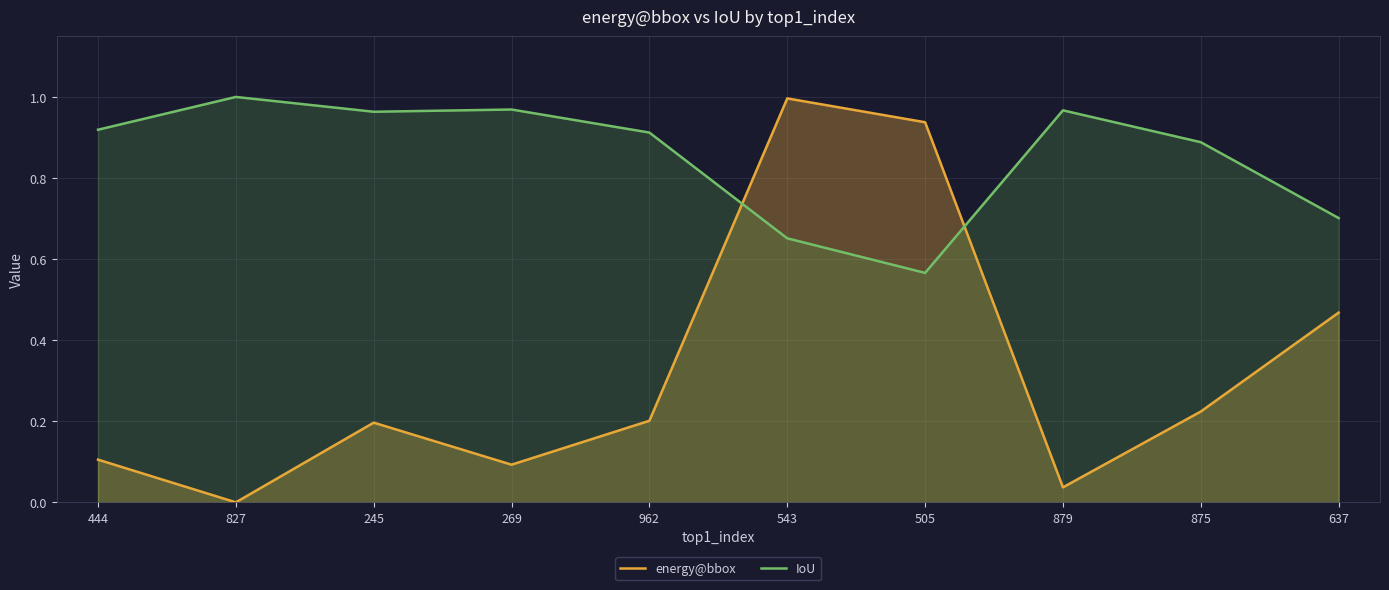

Between 245 and 269, which series saw the biggest shift?

energy@bbox